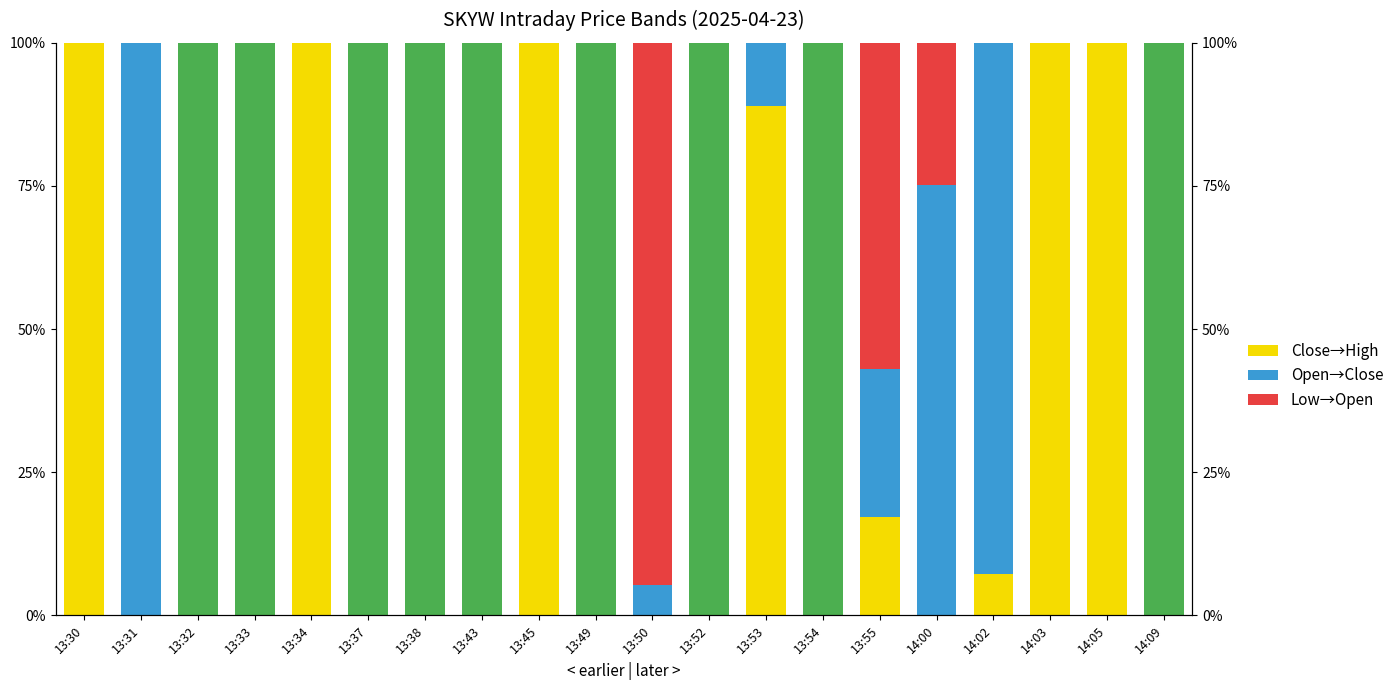

The Close→High series shows 40.8 at 14:09. True or false?

False